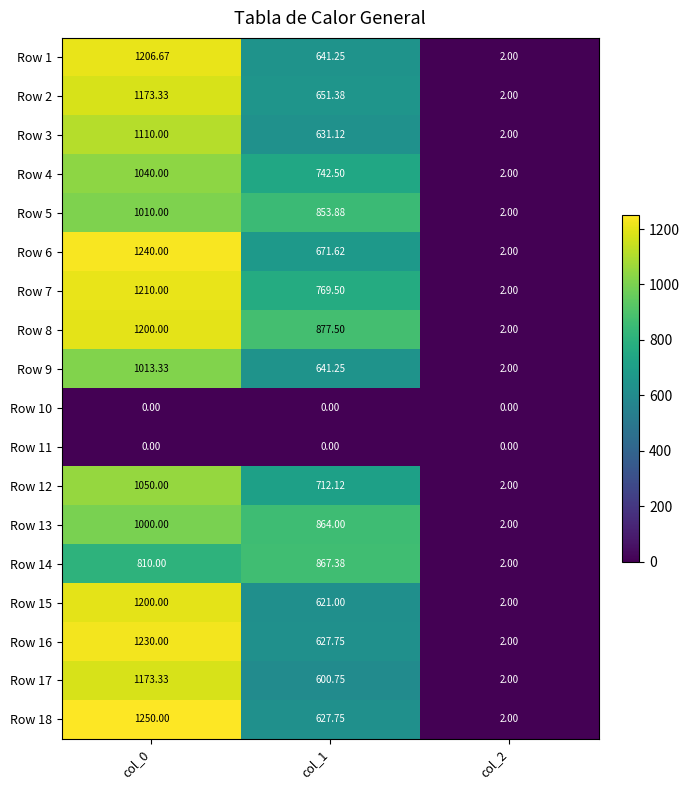

Is the value of Row 6 at col_0 greater than the value of Row 1 at col_2?

Yes